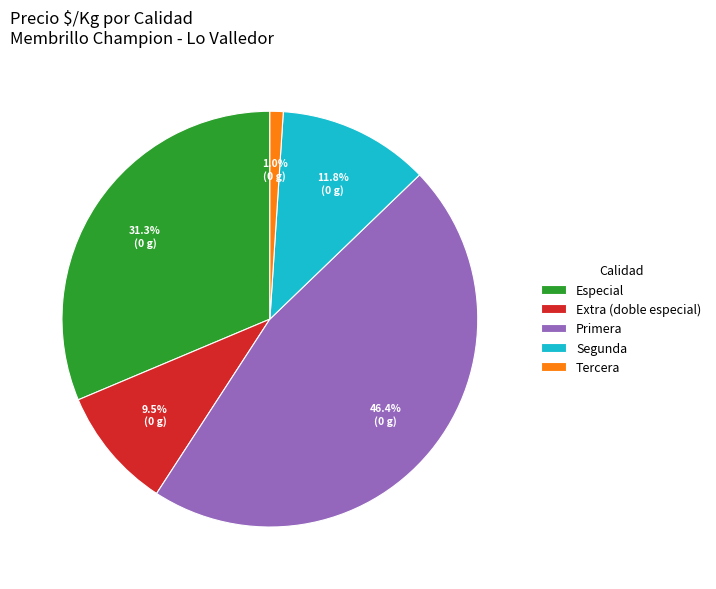

Count the number of slices in the pie.

5